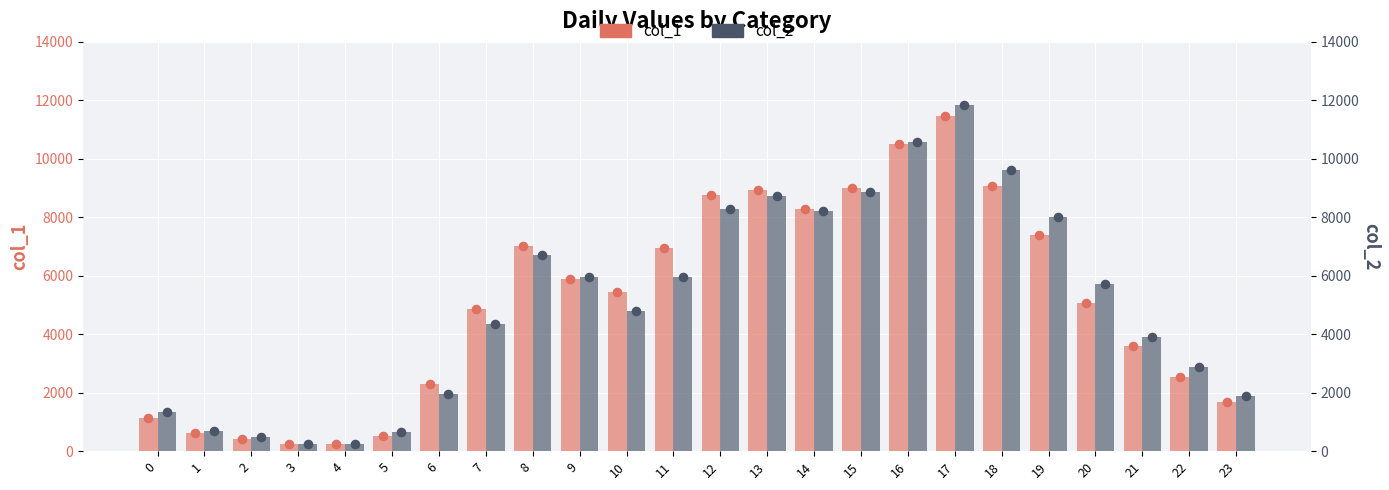

What are all the series names shown in the legend?

col_1, col_2